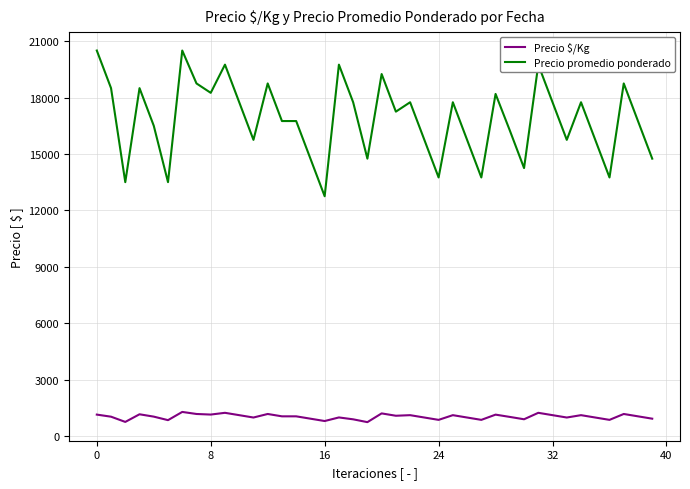

True or false: Precio promedio ponderado and Precio $/Kg intersect in this chart.

False